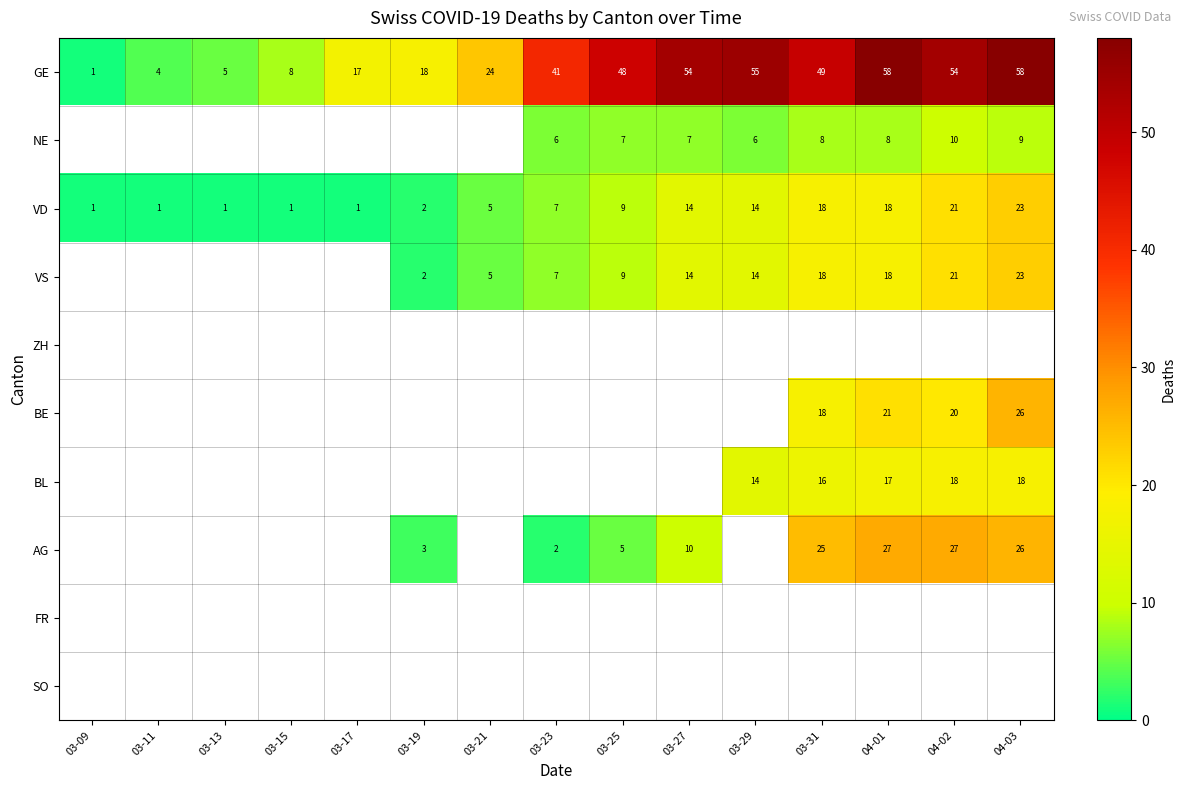

At which label does GE reach its minimum?

03-09